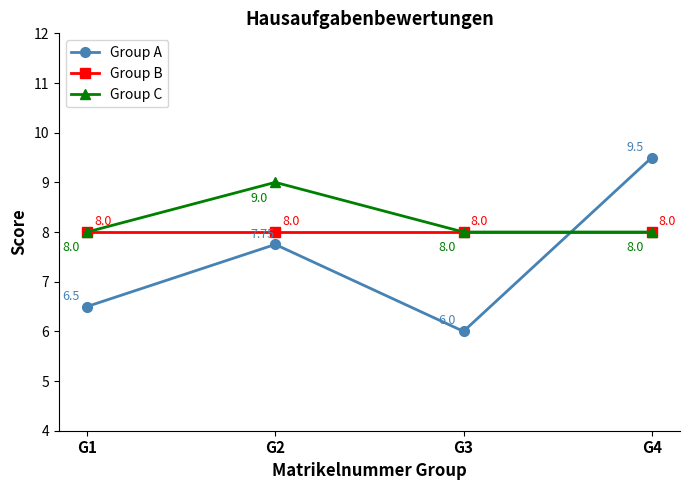

The Group C series shows 4.2 at G4. True or false?

False